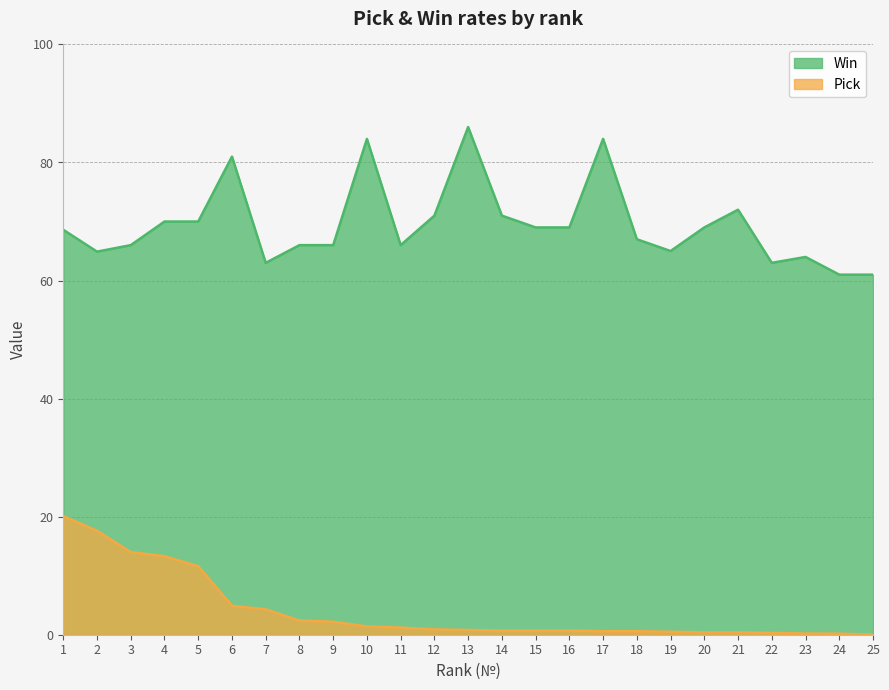

What are all the series names shown in the legend?

Win, Pick